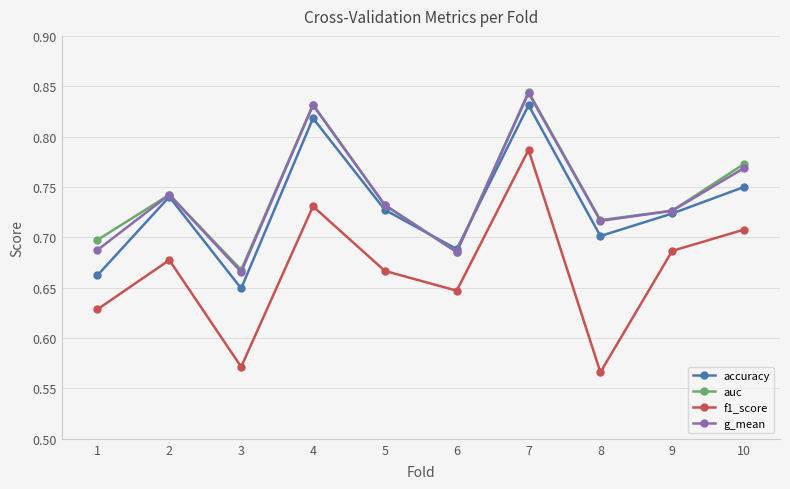

How many interior local peaks does the accuracy series have?

3